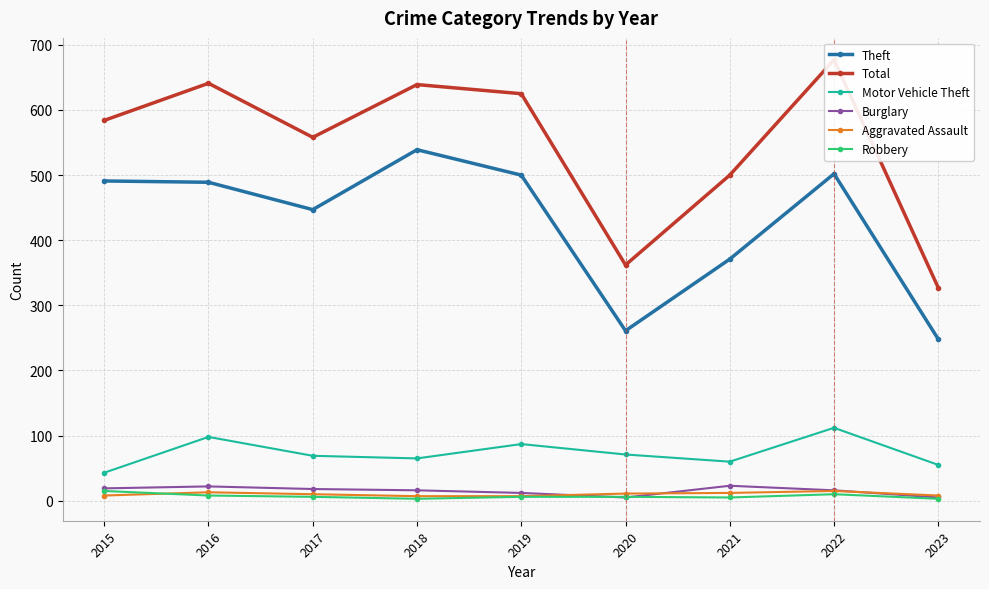

Is it true that Motor Vehicle Theft equals 164 at 2022?

False